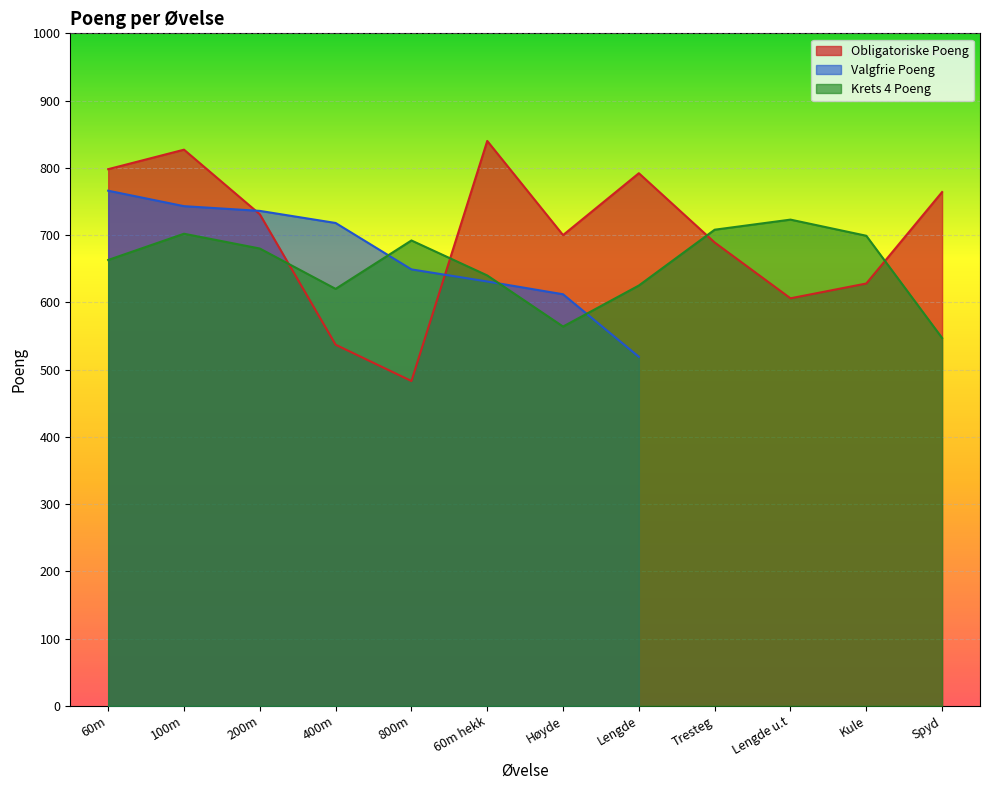

Which series ends up on top after the final intersection of Krets 4 Poeng and Obligatoriske Poeng?

Obligatoriske Poeng